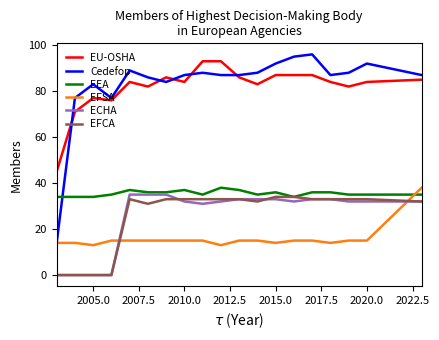

What is the greatest value displayed?

96